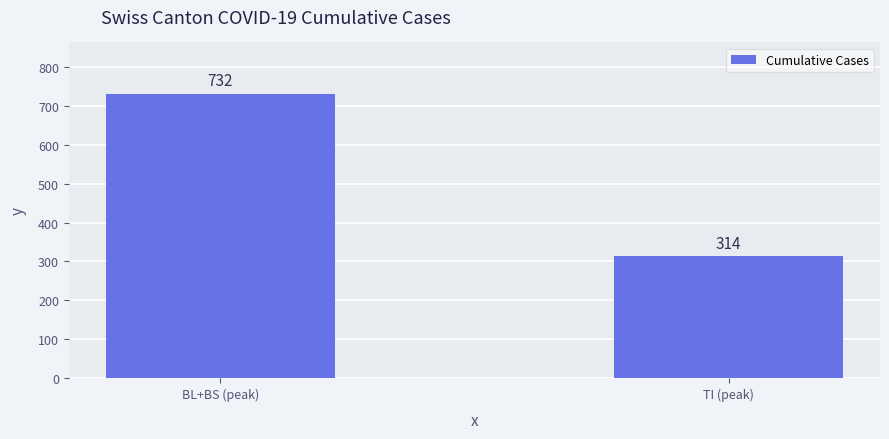

List the labels in order of value, smallest first.

TI (peak), BL+BS (peak)